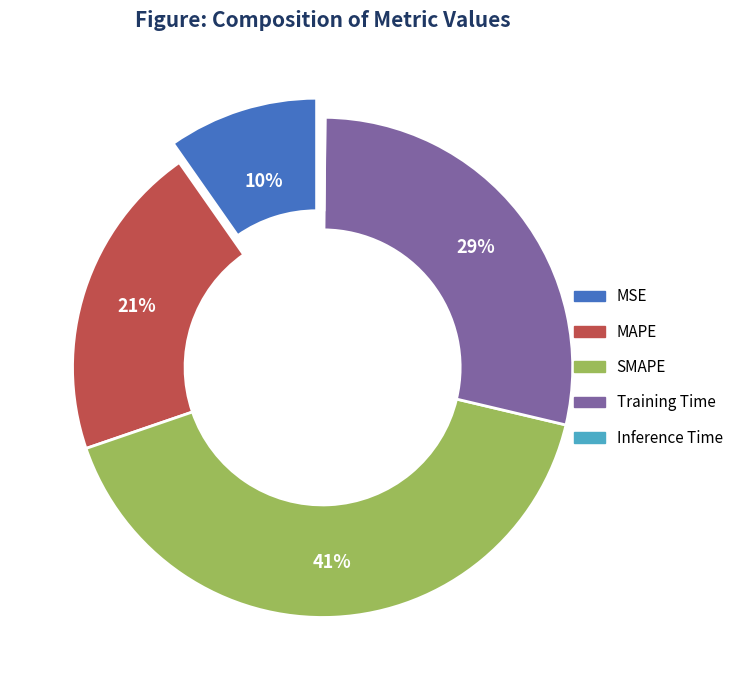

To the nearest percent, what portion does MAPE represent?

21%